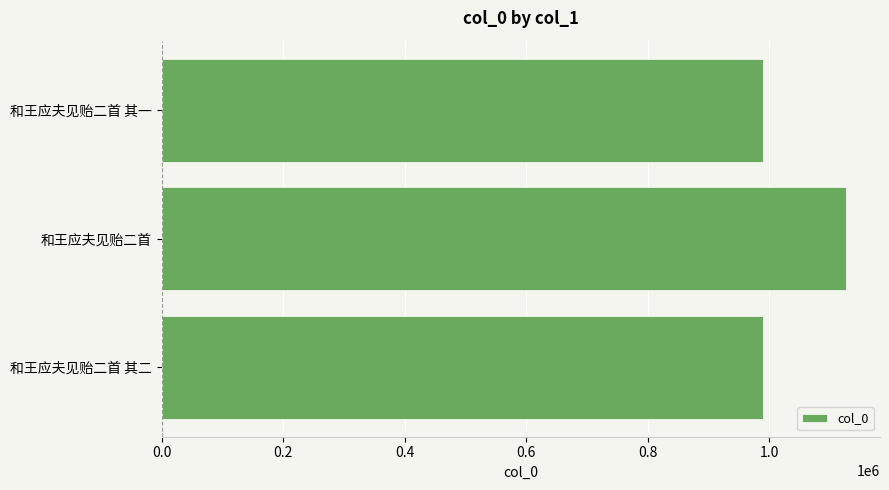

Is it true that the value at 和王应夫见贻二首 其二 is 583603?

False